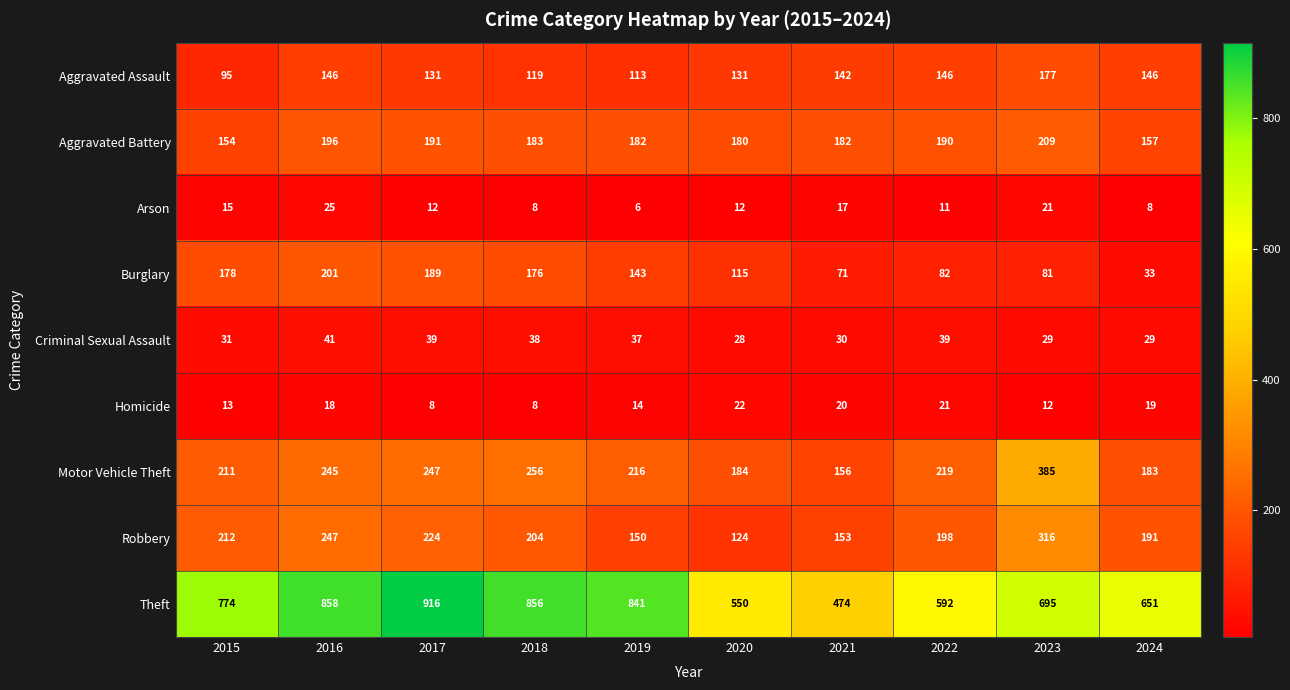

At how many categories does at least one series exceed 173?

10